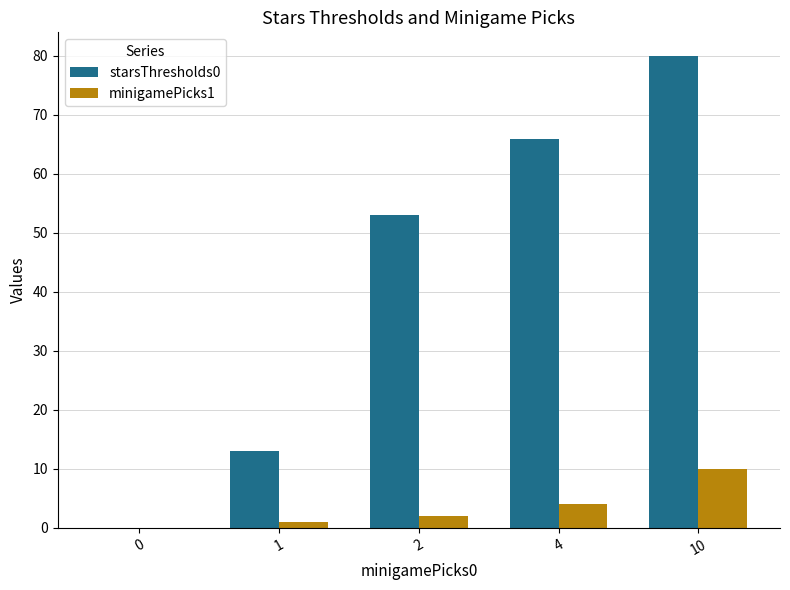

At which category is the sum across all series the highest?

10